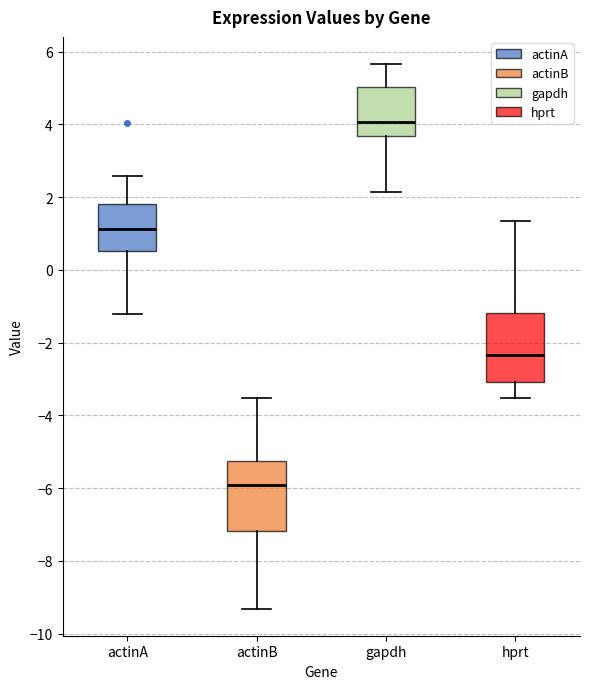

Reading left to right, transcribe this box plot: for each box, give where its median line is, the range the box spans, and where its two whiskers end, as read against the y-axis. The values are not printed on the chart, so give them approximately, as read against the axis.

actinA: median 1.2, box 0.6 to 1.8, whiskers -1.2 to 2.6
actinB: median -6.0, box -7.2 to -5.2, whiskers -9.4 to -3.6
gapdh: median 4.0, box 3.6 to 5.0, whiskers 2.2 to 5.6
hprt: median -2.4, box -3.0 to -1.2, whiskers -3.6 to 1.4